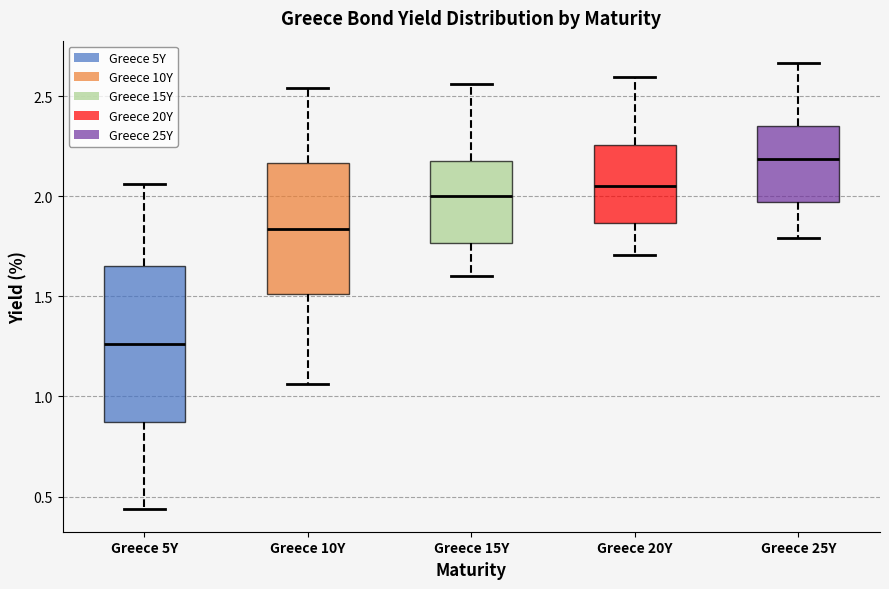

Reading left to right, read every box against the y-axis: the position of its median line, the range the box covers, and the ends of its whiskers. The values are not printed on the chart, so give them approximately, as read against the axis.

Greece 5Y: median 1.25, box 0.85 to 1.65, whiskers 0.45 to 2.05
Greece 10Y: median 1.85, box 1.50 to 2.15, whiskers 1.05 to 2.55
Greece 15Y: median 2.00, box 1.75 to 2.15, whiskers 1.60 to 2.55
Greece 20Y: median 2.05, box 1.85 to 2.25, whiskers 1.70 to 2.60
Greece 25Y: median 2.20, box 1.95 to 2.35, whiskers 1.80 to 2.65